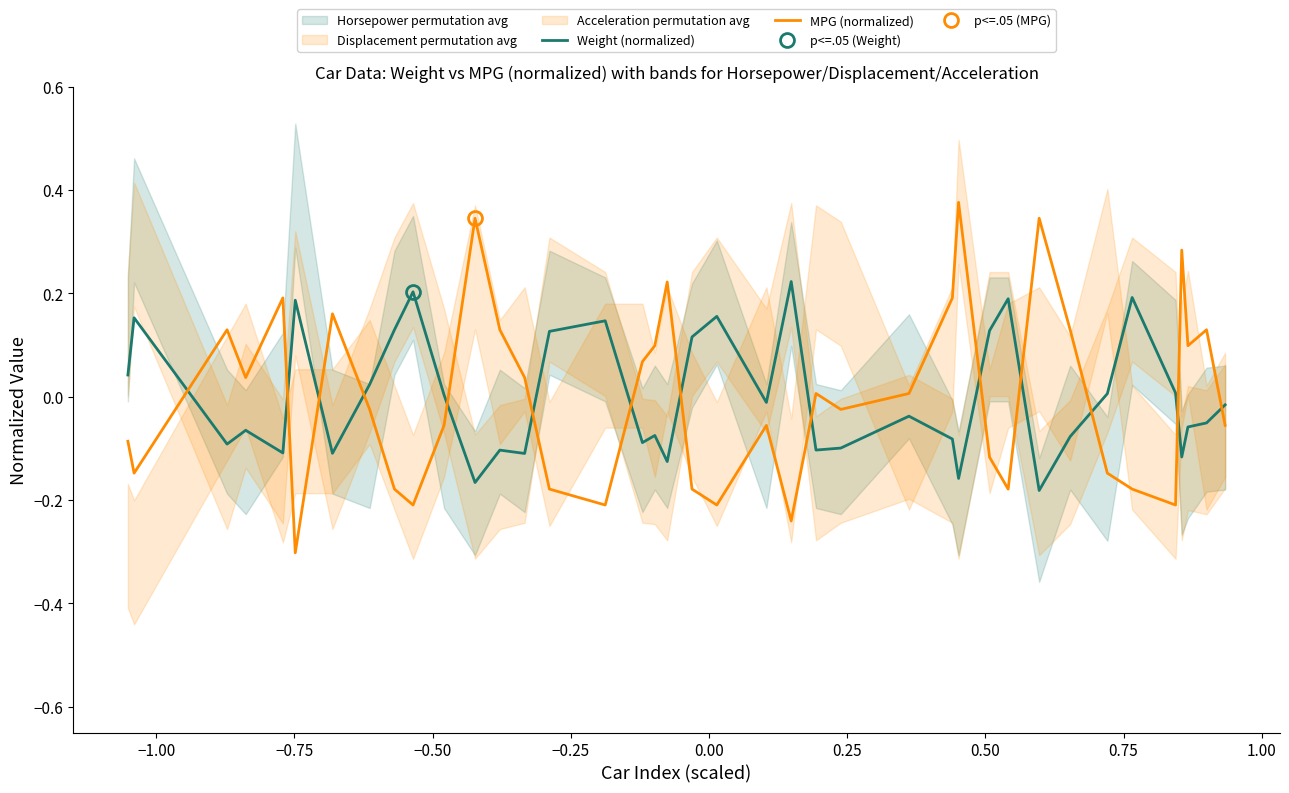

Which series has the largest total across all categories?

Weight (normalized)